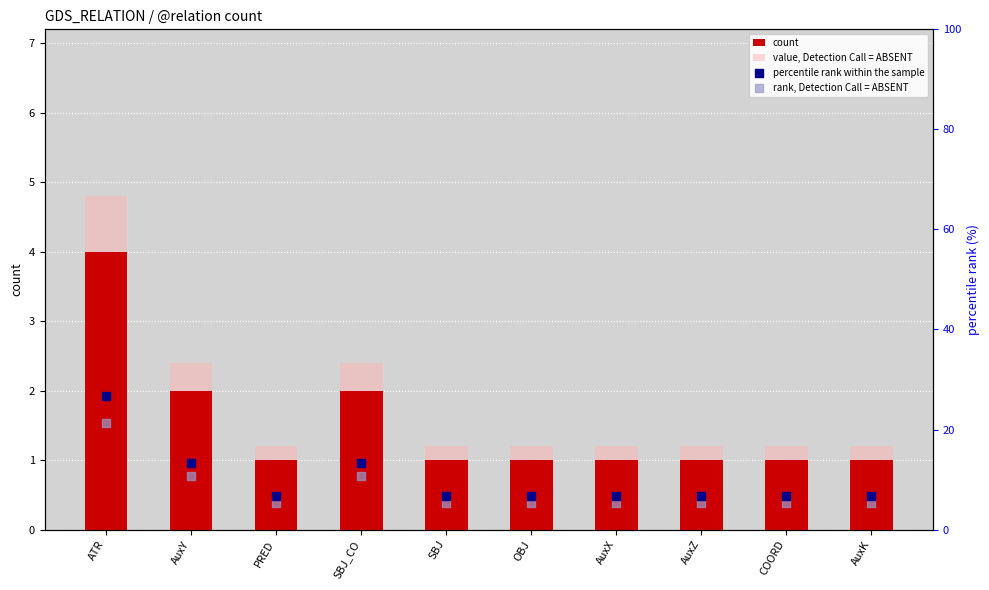

What are all the series names shown in the legend?

count, value, Detection Call = ABSENT, percentile rank within the sample, rank, Detection Call = ABSENT